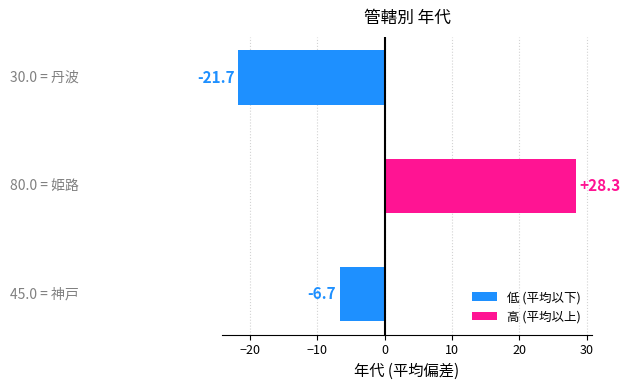

How many bars are there in total?

3